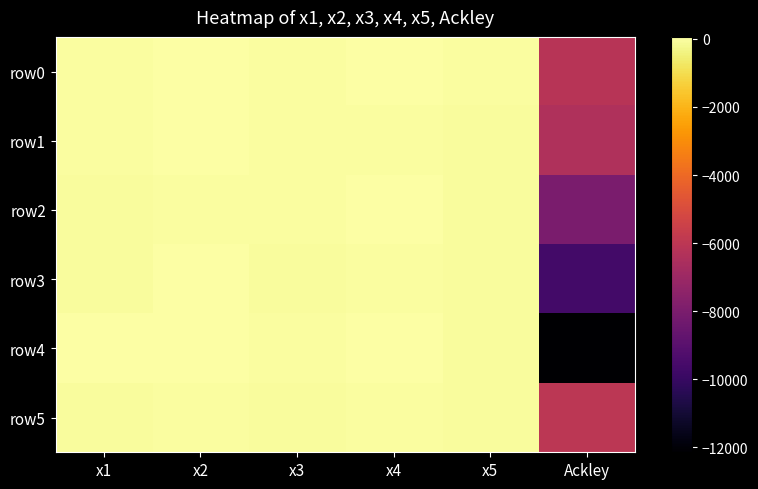

What is the greatest value displayed?

58.9